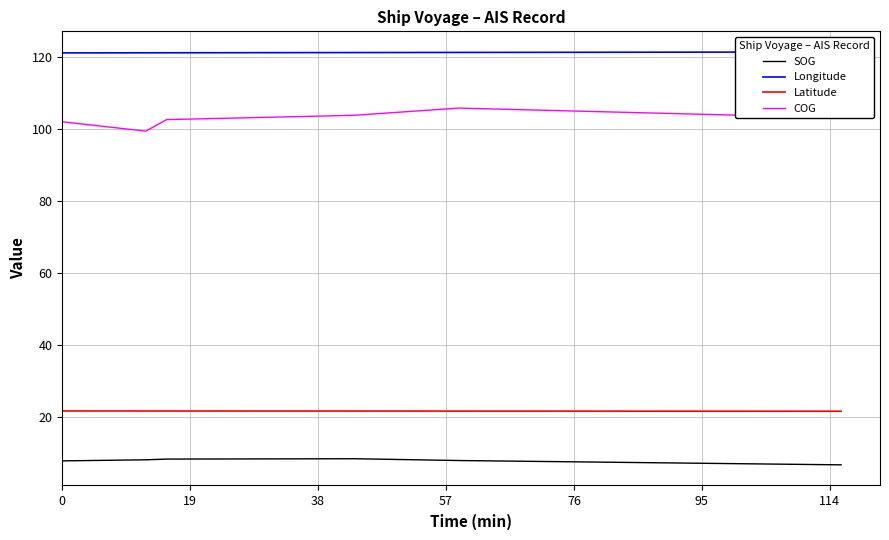

How many series are shown in this chart?

4